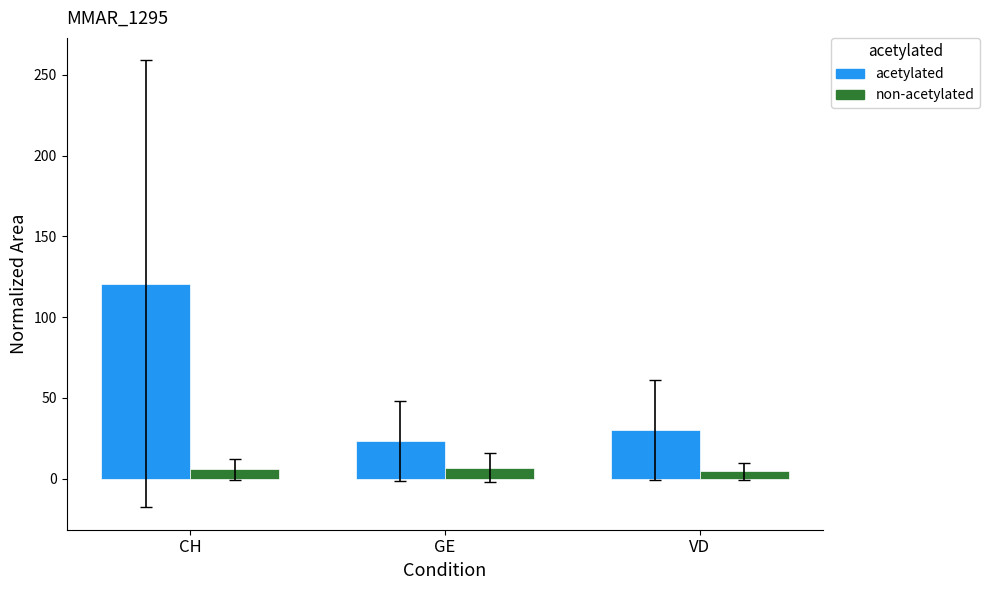

True or false: acetylated has a value of 23.2 at GE.

True